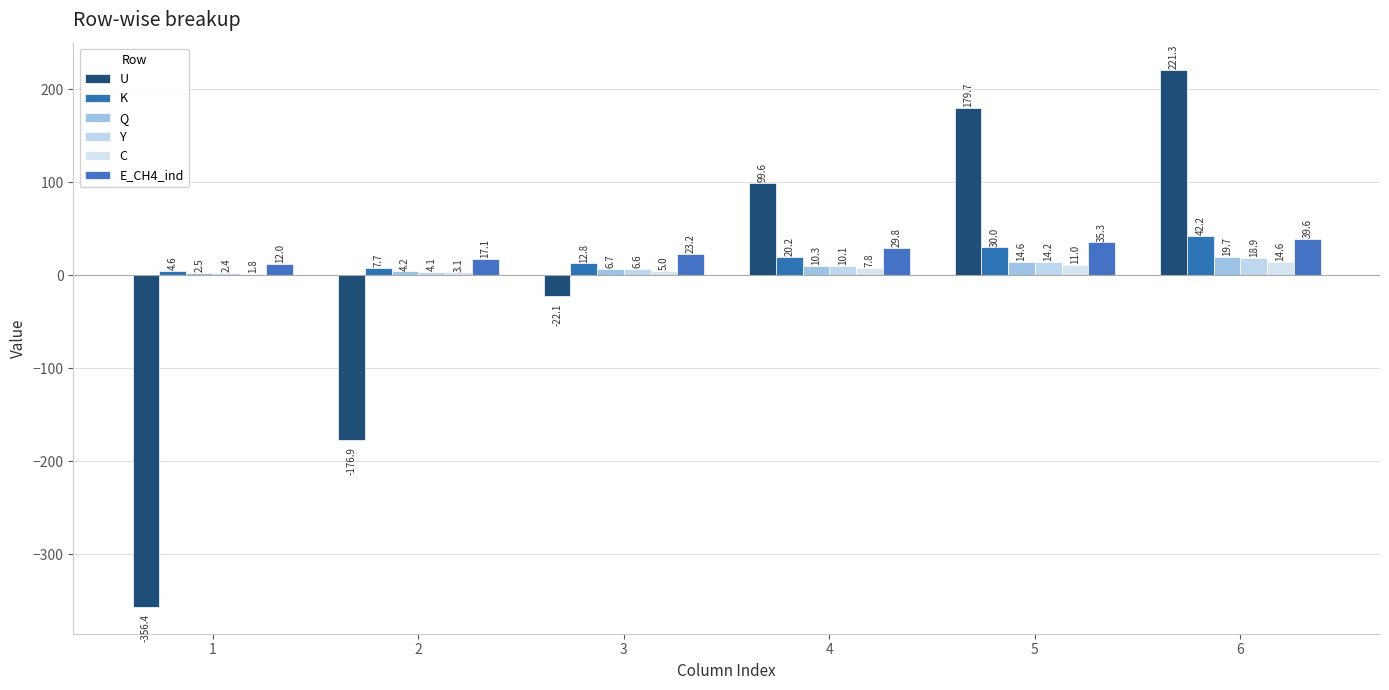

At which category is the sum across all series the highest?

6